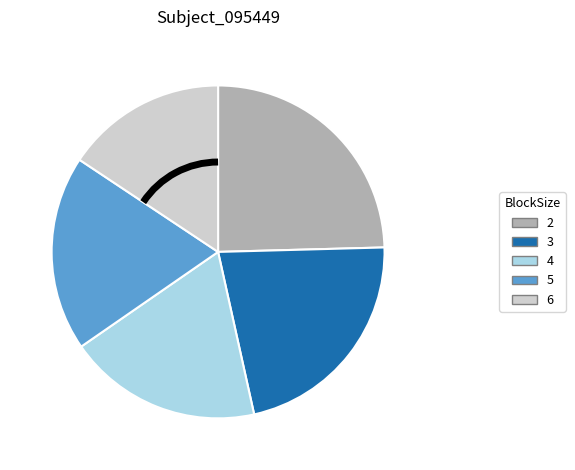

The 3 slice represents 22% of the pie. True or false?

True